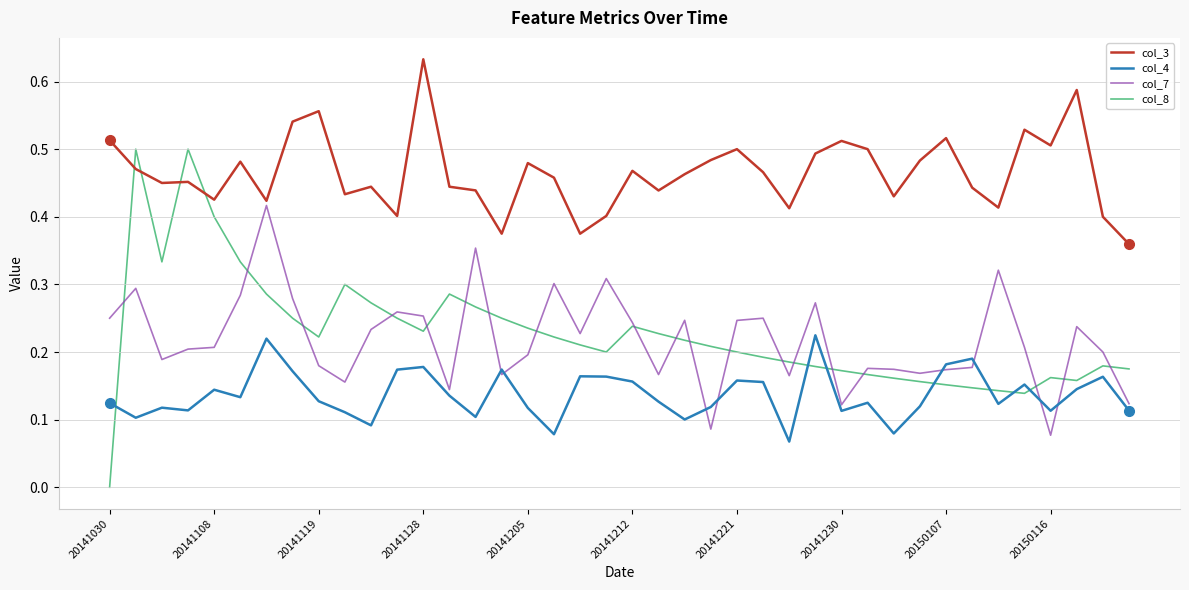

At how many categories does at least one series exceed 0?

40